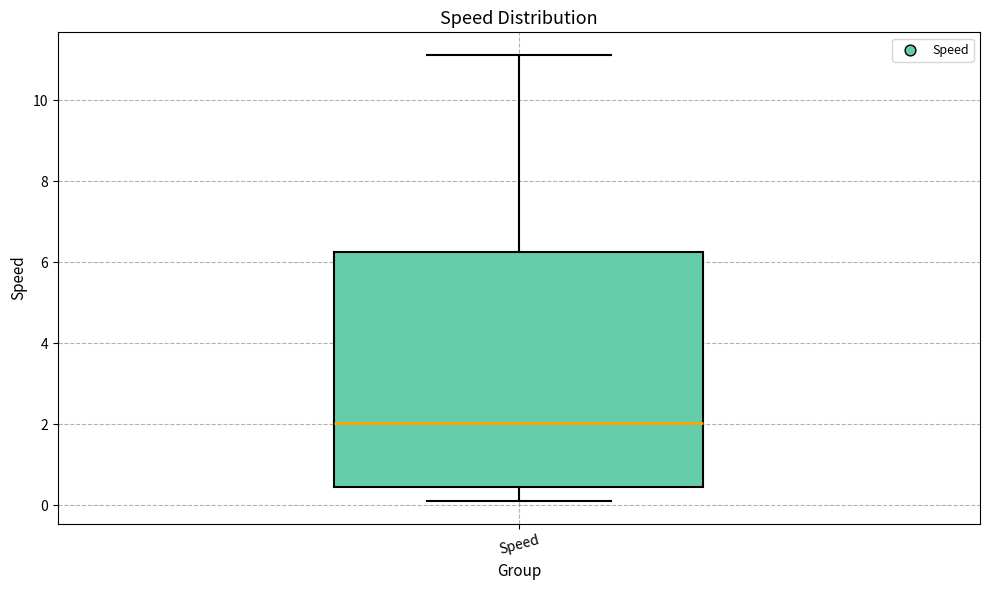

Where is the upper edge of the box for Speed on the y-axis? The values are not printed on the chart, so give them approximately, as read against the axis.

6.2